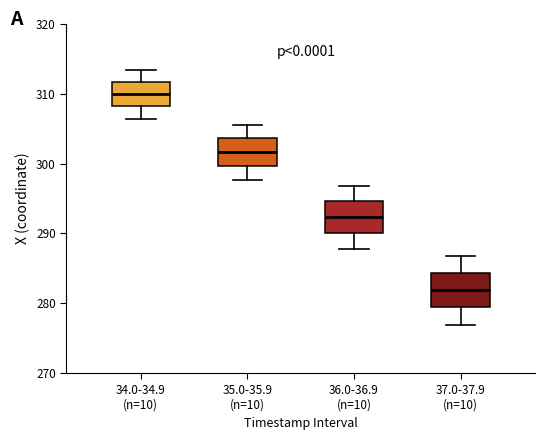

Which box's median line is the highest?

34.0-34.9 (n=10)